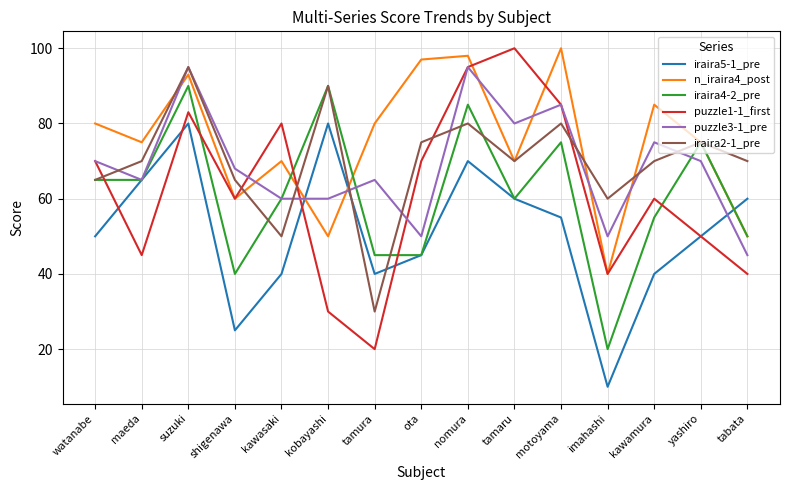

True or false: iraira4-2_pre has a value of 106 at yashiro.

False